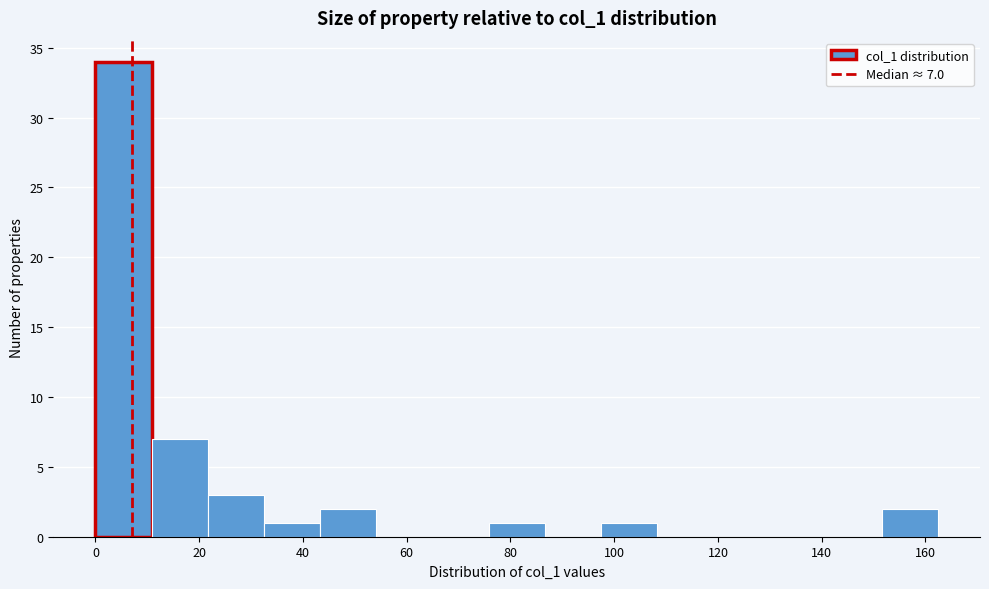

Over which range of the x-axis is the bar tallest?

0 to 10